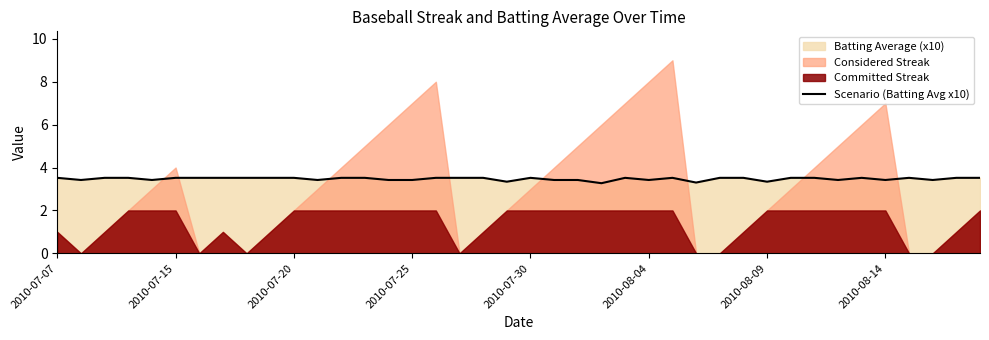

The chart shows a value of 3.3 at 2010-08-09. True or false?

True